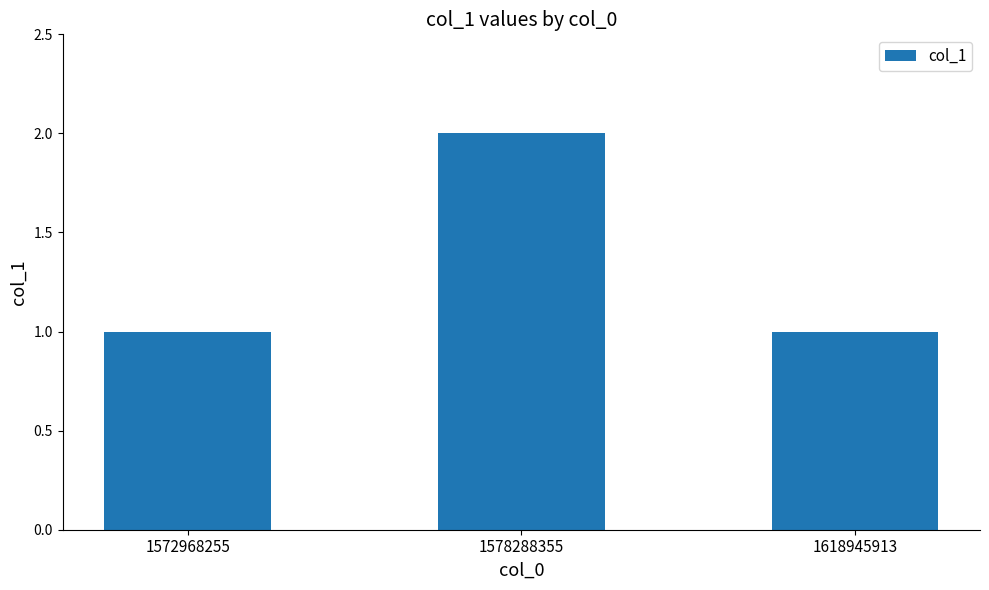

Approximately how many times larger is the value at 1578288355 compared to 1618945913?

2.0